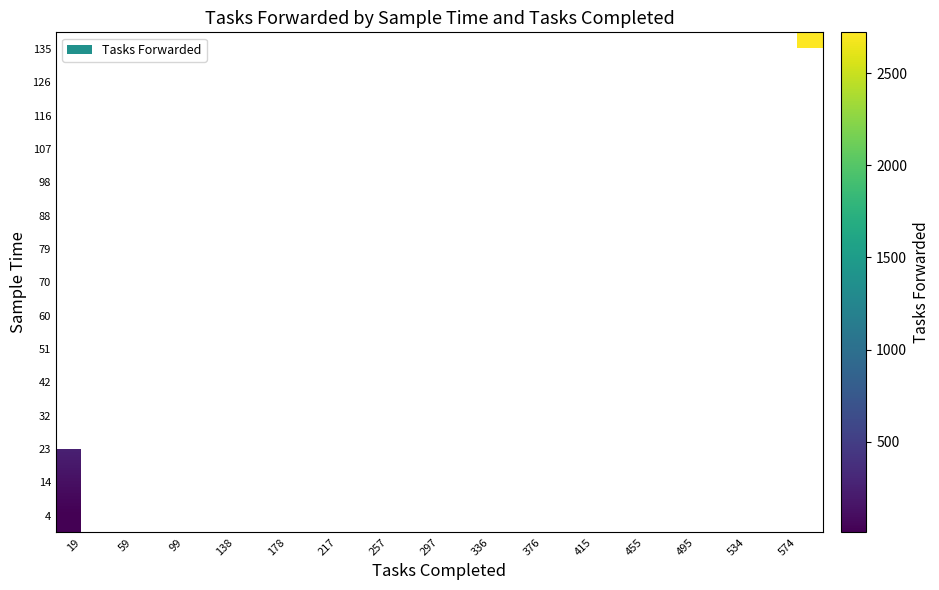

What is the greatest value displayed?

2721.5